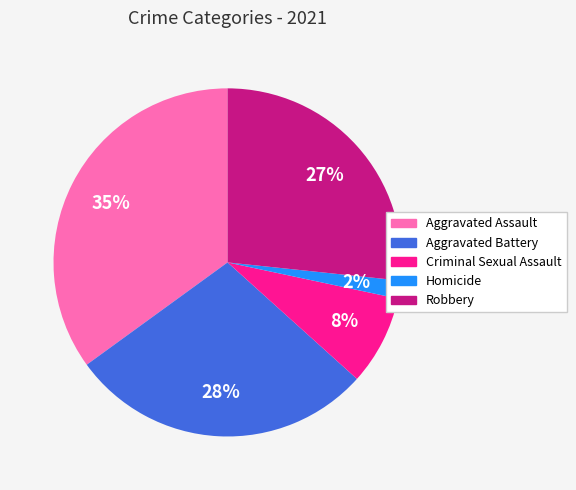

Is there any slice that represents more than half of the pie?

No